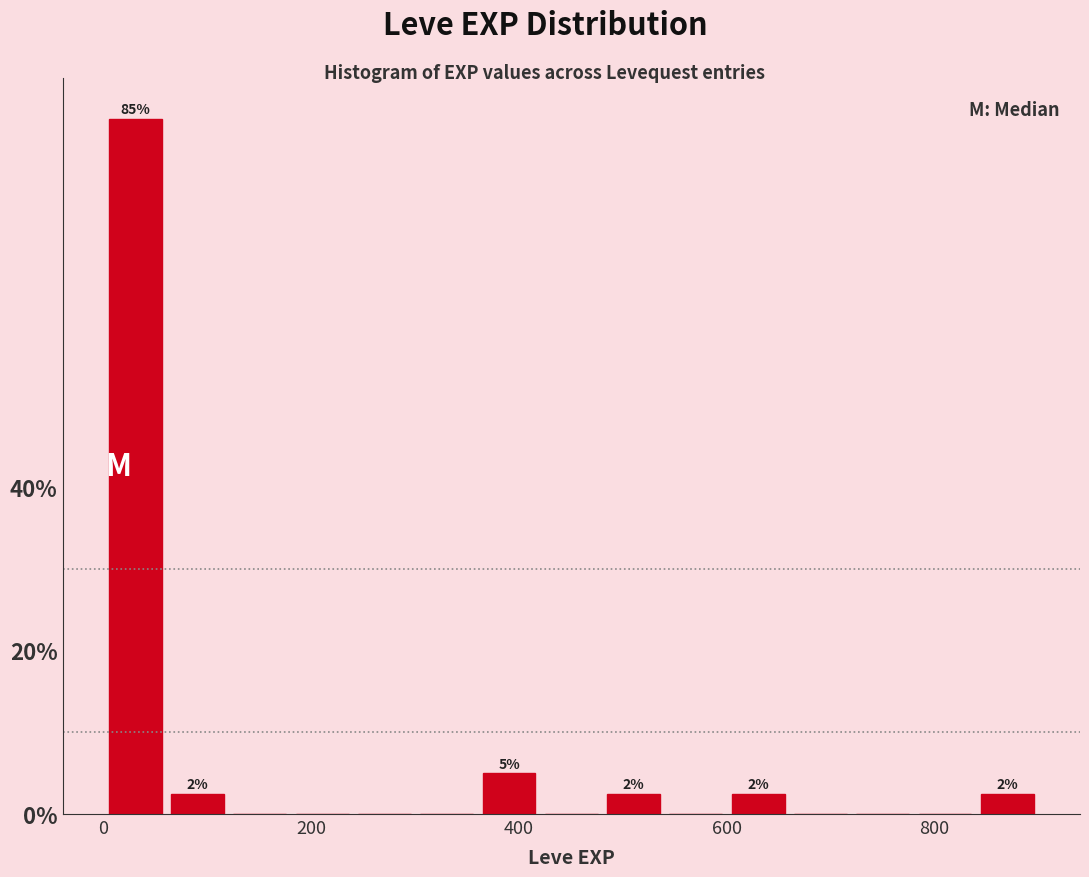

Around what value on the x-axis is the tallest bar? Give the approximate position of its centre, as read against the axis.

40